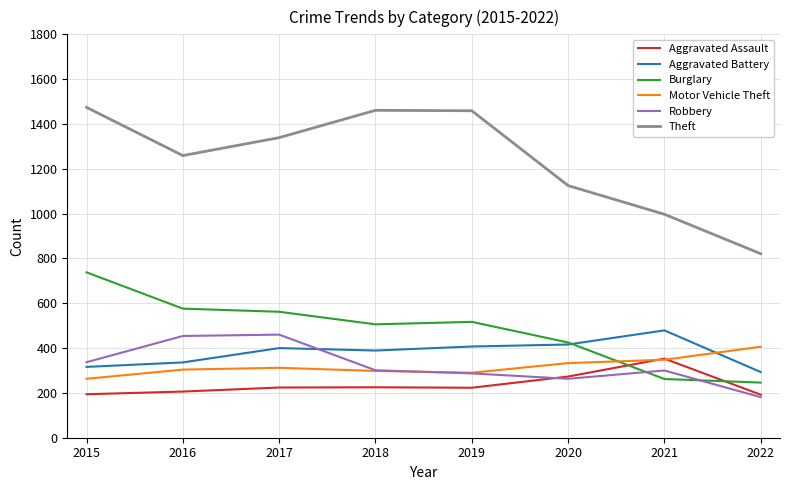

Which category has the lowest value in the Theft series?

2022